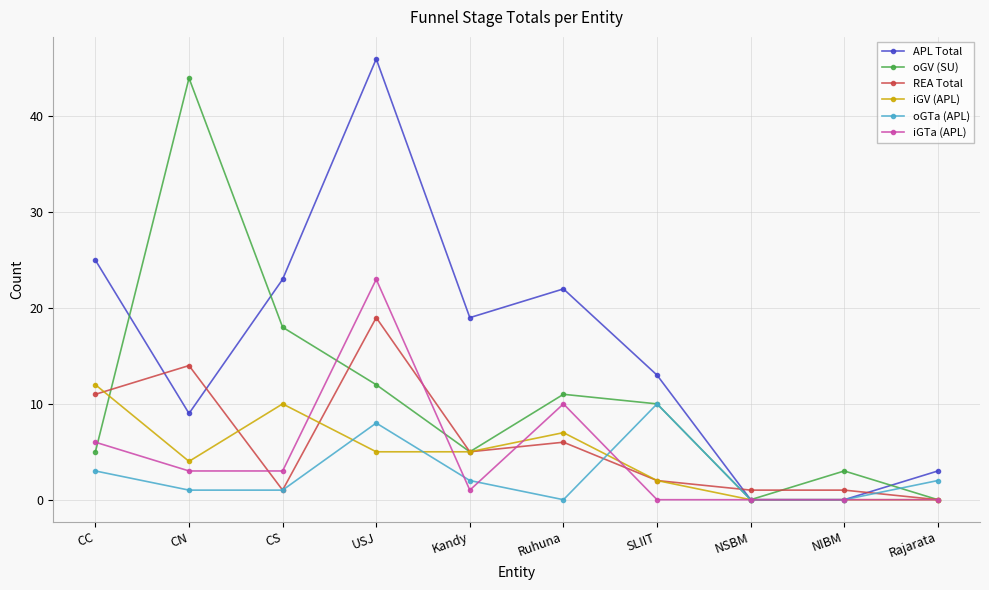

What is the maximum value shown in the chart?

46